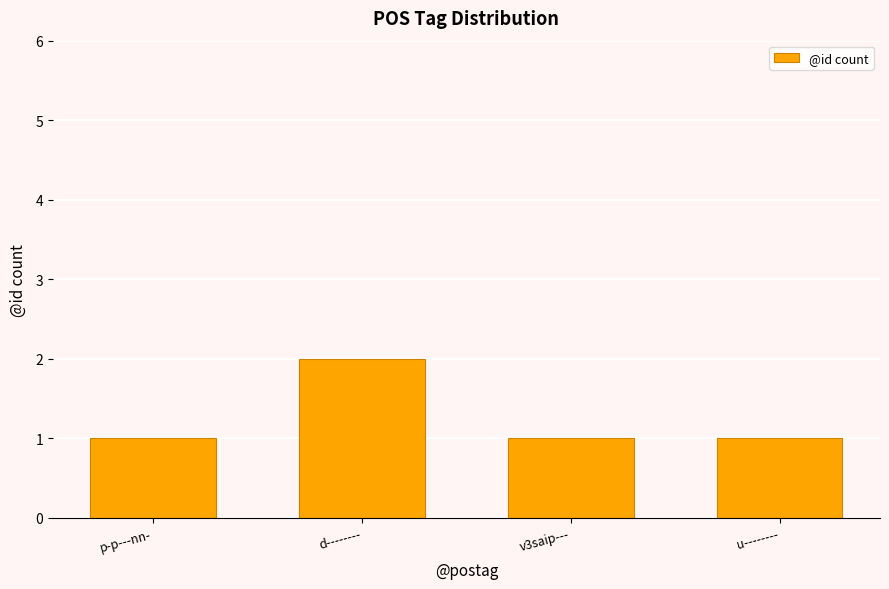

Which has a higher value, v3saip--- or d--------?

d--------